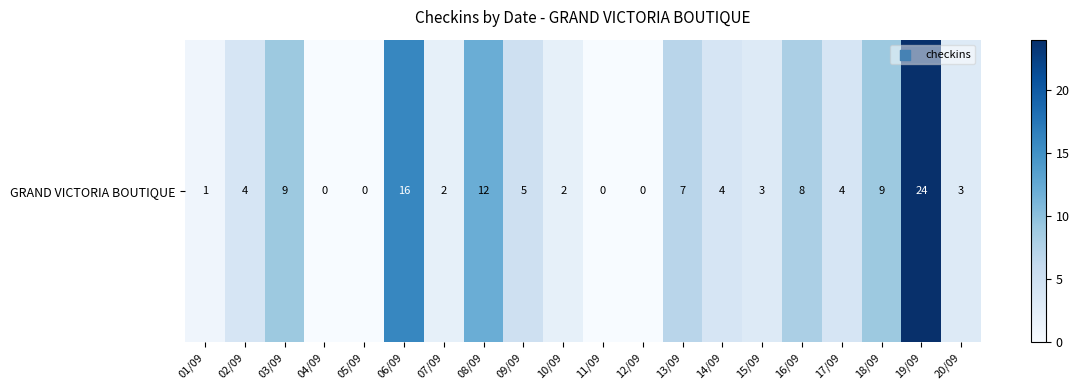

What is the ratio of the value at 07/09 to the value at 06/09?

0.1